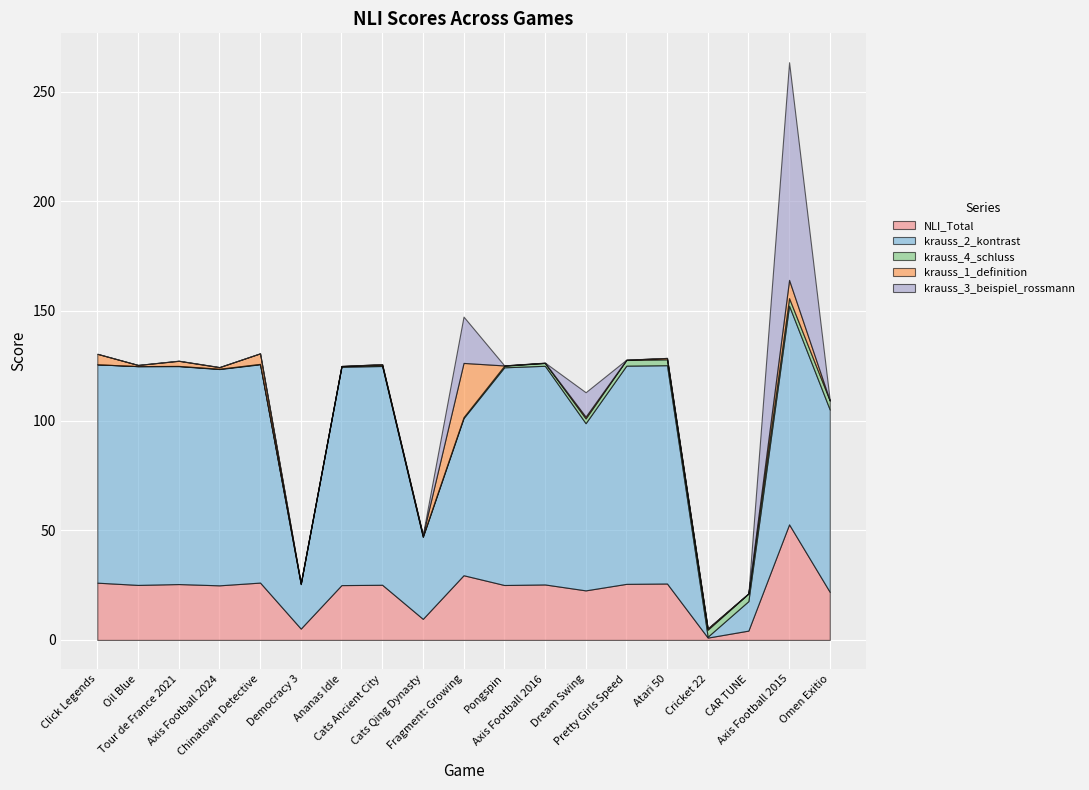

Reading right to left, what are all the values shown in this chart?

NLI_Total: 21.9	52.7	4.2	1.1	25.7	25.6	22.6	25.3	25.0	29.5	9.6	25.1	25.0	5.2	26.1	24.9	25.5	25.1	26.1
krauss_2_kontrast: 83.1	99.7	13.4	0.4	99.5	99.5	76.2	99.7	99.2	71.6	37.4	99.7	99.5	20.3	99.5	98.6	99.3	99.7	99.5
krauss_4_schluss: 4.1	3.5	3.5	3.2	2.7	2.6	2.2	1.3	0.7	0.5	0.3	0.3	0.3	0.2	0.2	0.1	0.1	0.0	0.0
krauss_1_definition: 0.1	8.3	0.0	0.5	0.6	0.1	0.8	0.1	0.1	24.7	0.5	0.5	0.1	0.1	4.8	0.7	2.3	0.5	4.8
krauss_3_beispiel_rossmann: 0.1	99.2	0.0	0.1	0.0	0.1	11.1	0.1	0.0	21.1	0.2	0.0	0.0	0.0	0.0	0.1	0.1	0.0	0.0